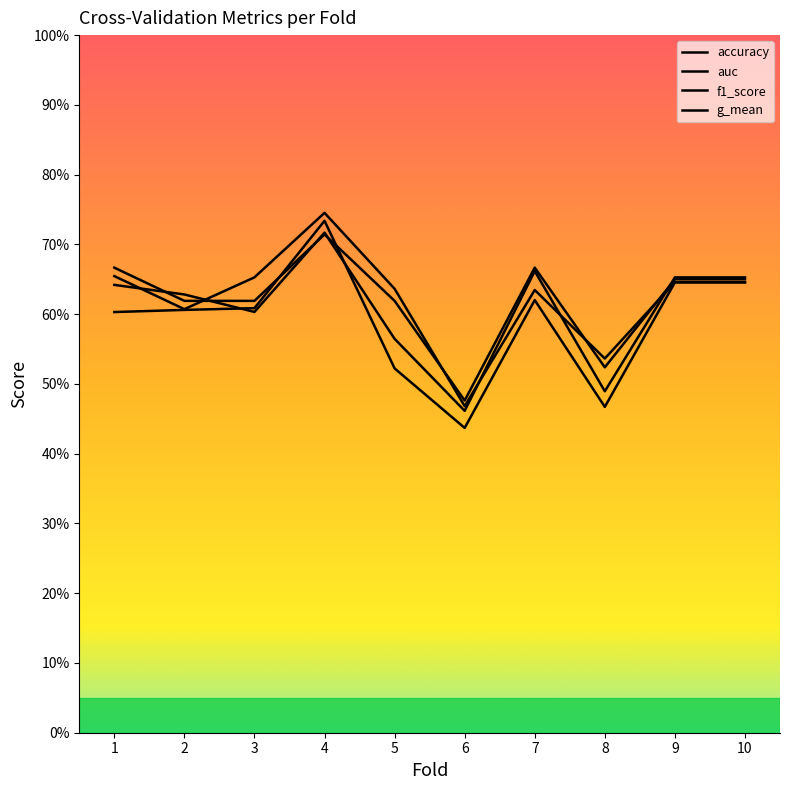

After their last crossing, which series has the higher values: accuracy or g_mean?

accuracy